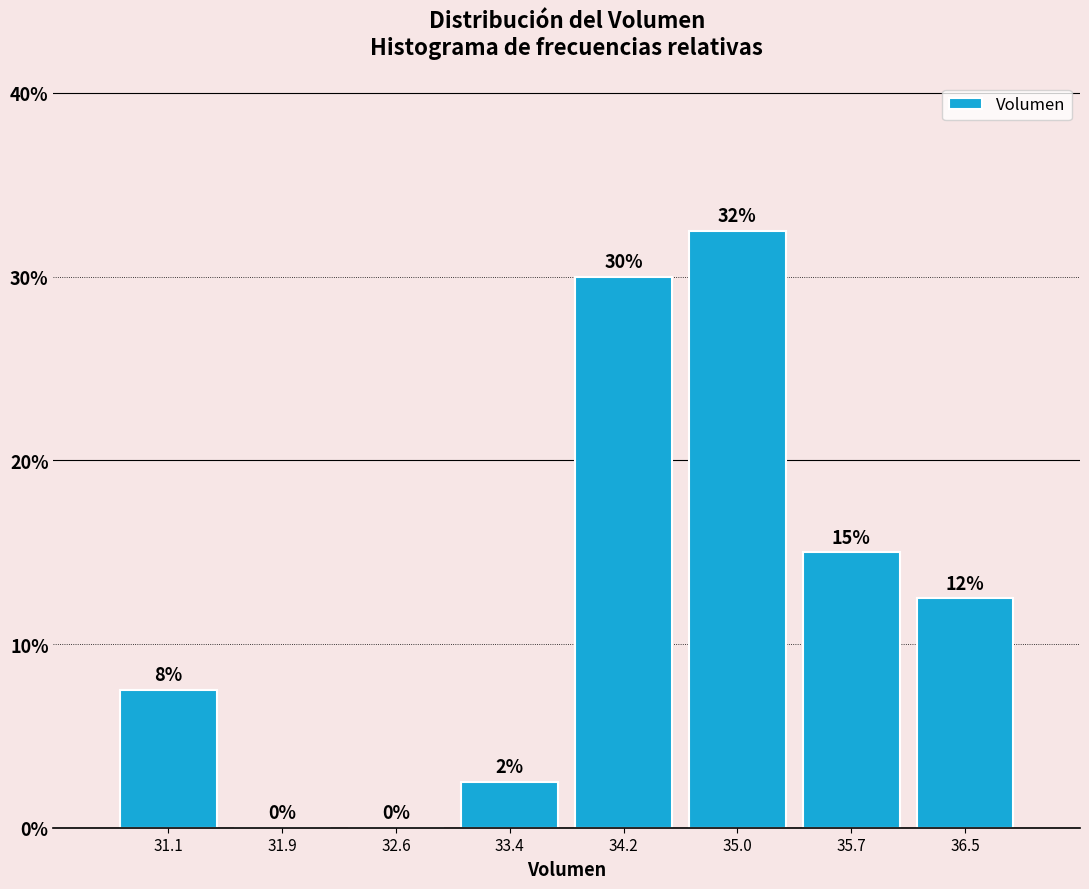

Which range on the x-axis has the tallest bar?

34.6 to 35.3